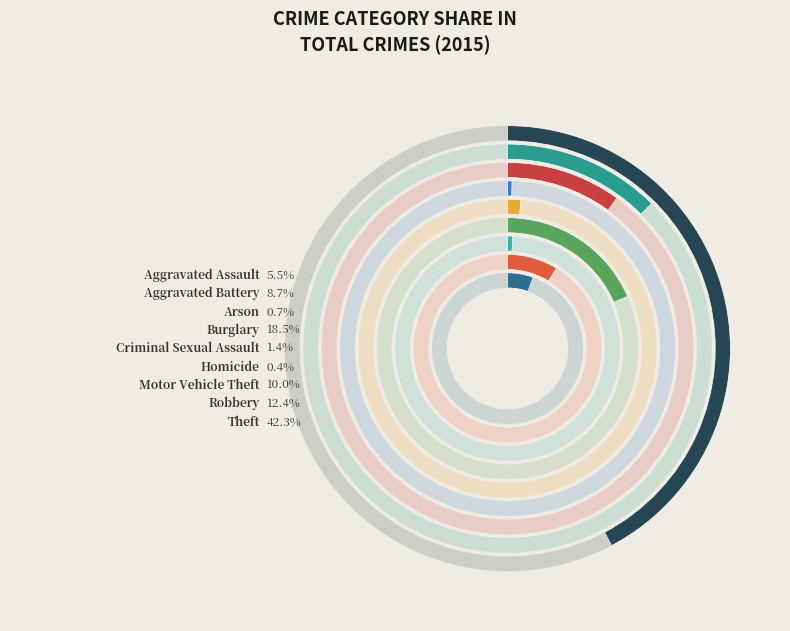

To the nearest percent, what percentage of the pie is Motor Vehicle Theft?

10%